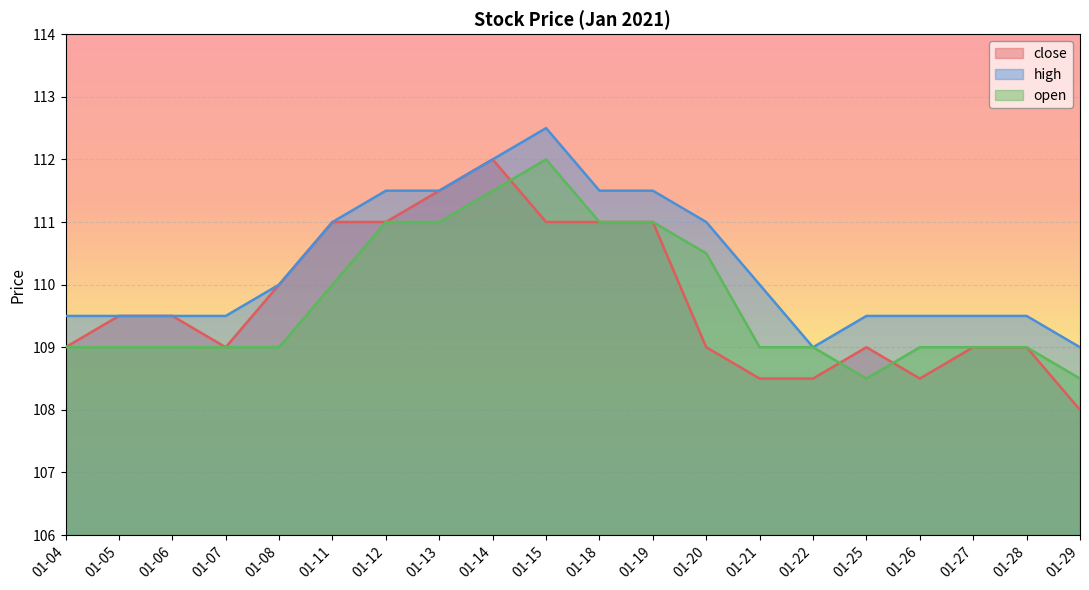

Which label corresponds to the largest value in the chart?

01-15